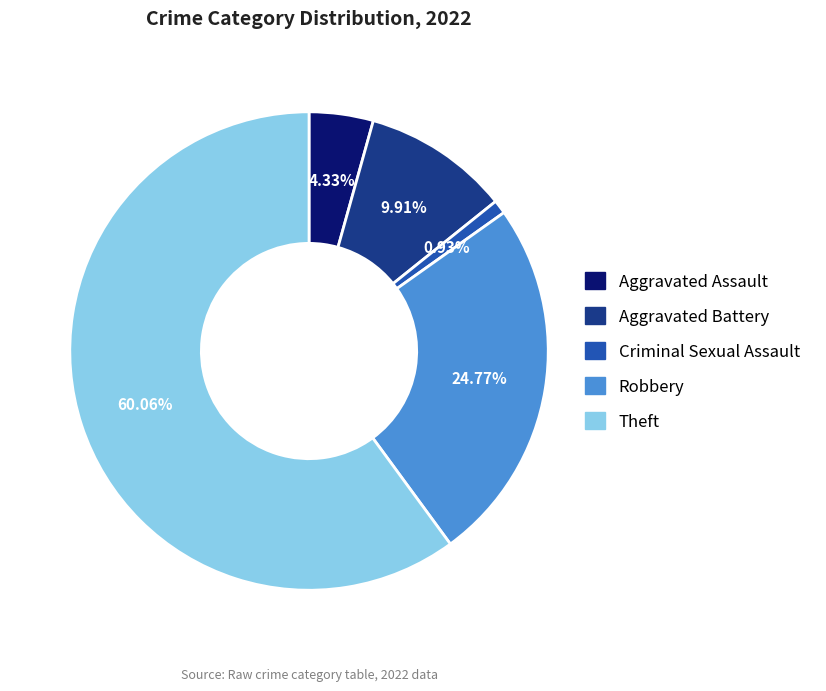

What portion of the pie excludes Robbery?

75.2%